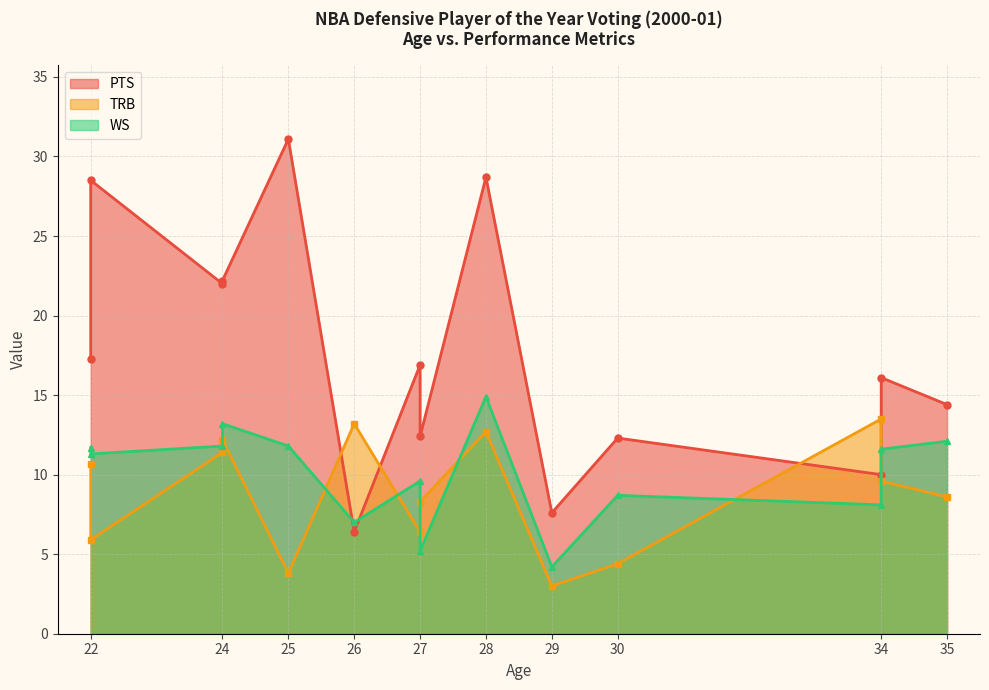

What is the sum of all WS values?

141.2